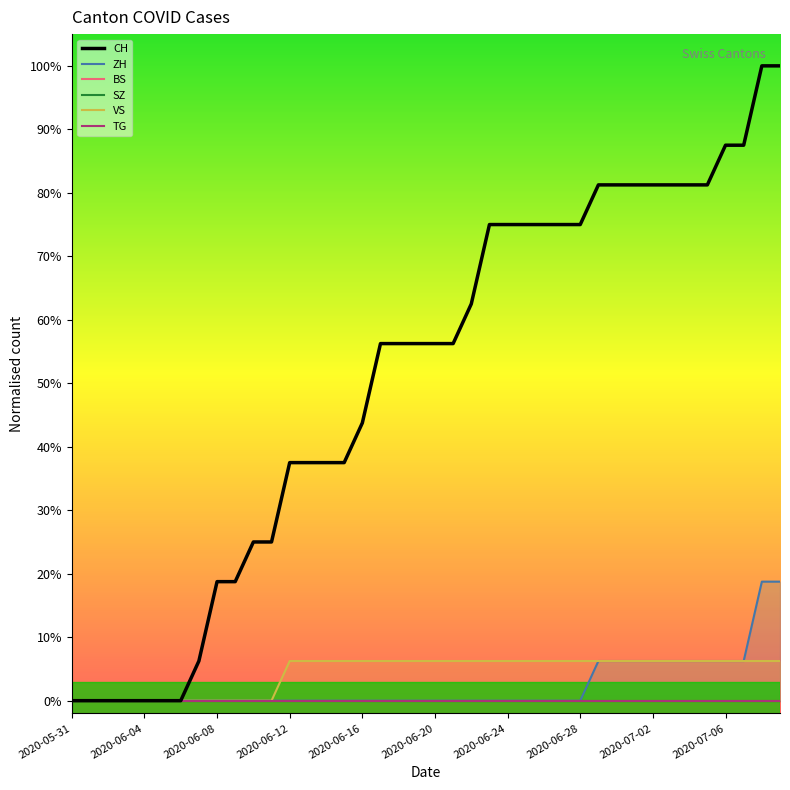

True or false: SZ has more than 1 interior local peaks.

False